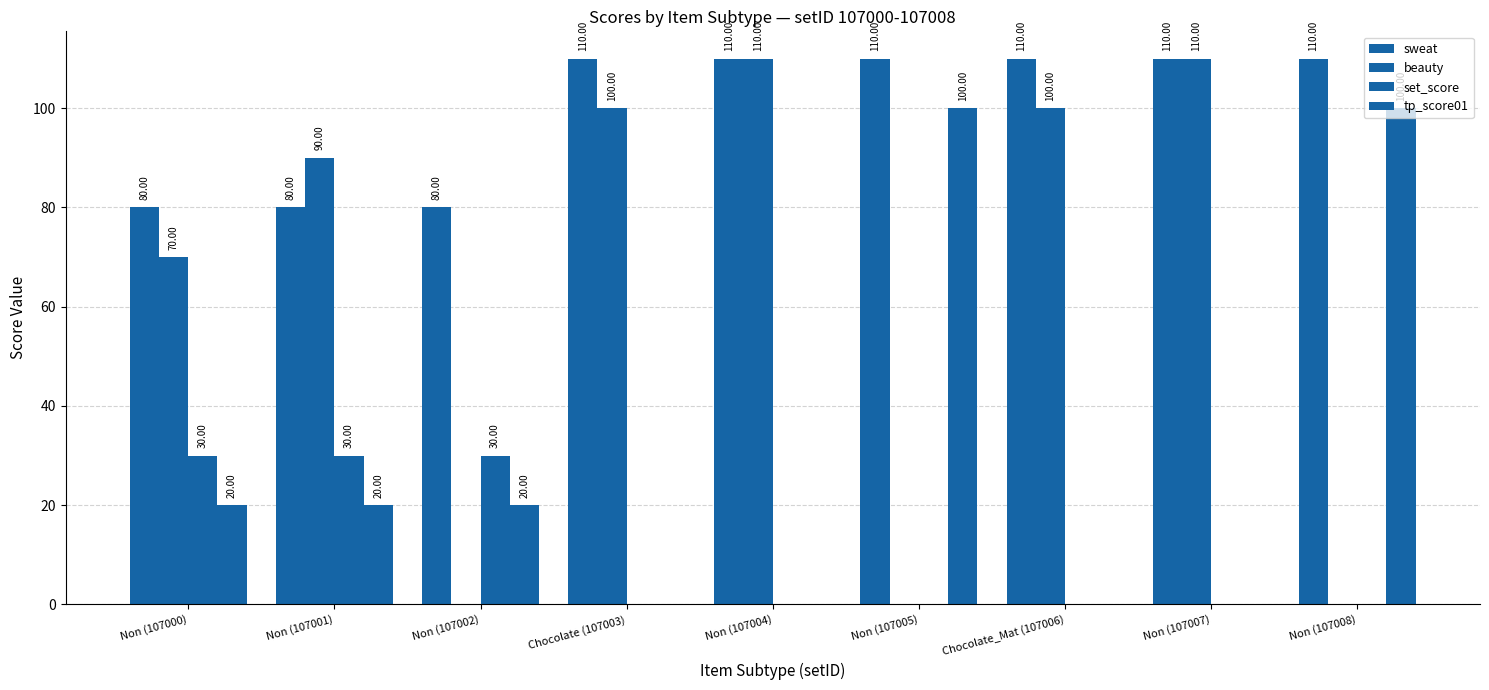

What is the difference between the highest and lowest values at Non (107005)?

110